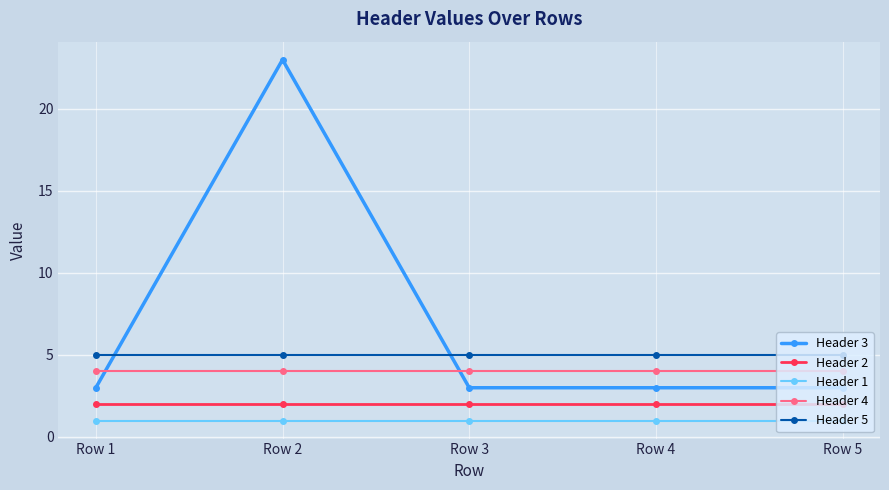

True or false: Header 1 and Header 3 intersect in this chart.

False